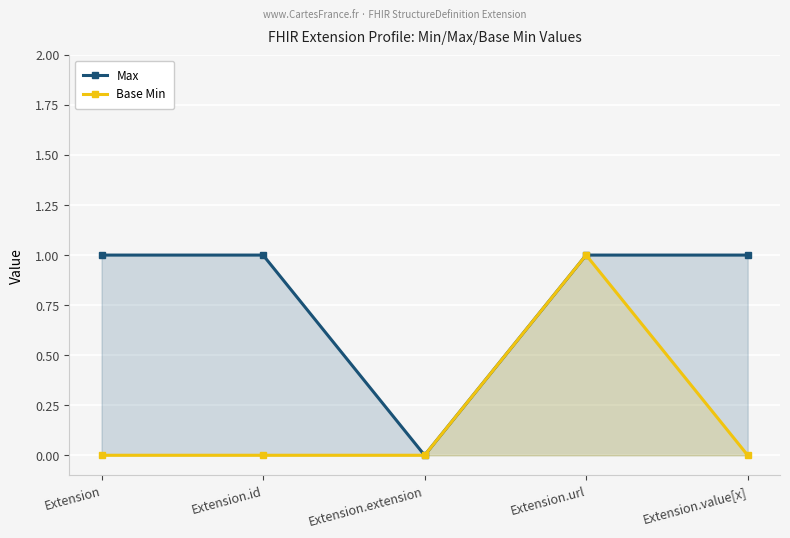

Reading left to right, extract all data points from this chart.

Max: Extension=1	Extension.id=1	Extension.extension=0	Extension.url=1	Extension.value[x]=1
Base Min: Extension=0	Extension.id=0	Extension.extension=0	Extension.url=1	Extension.value[x]=0